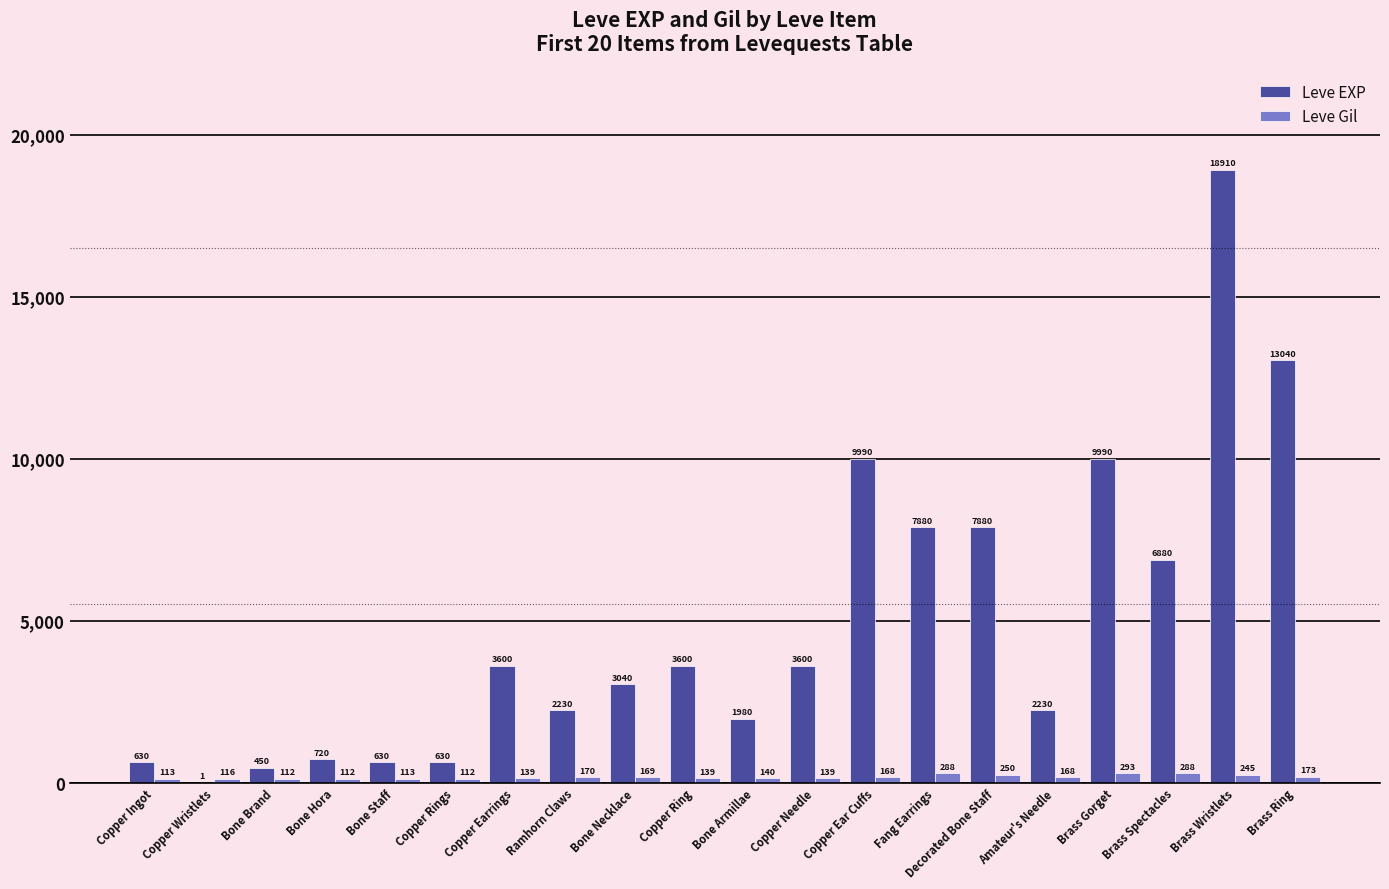

Does the chart contain stacked bars?

No